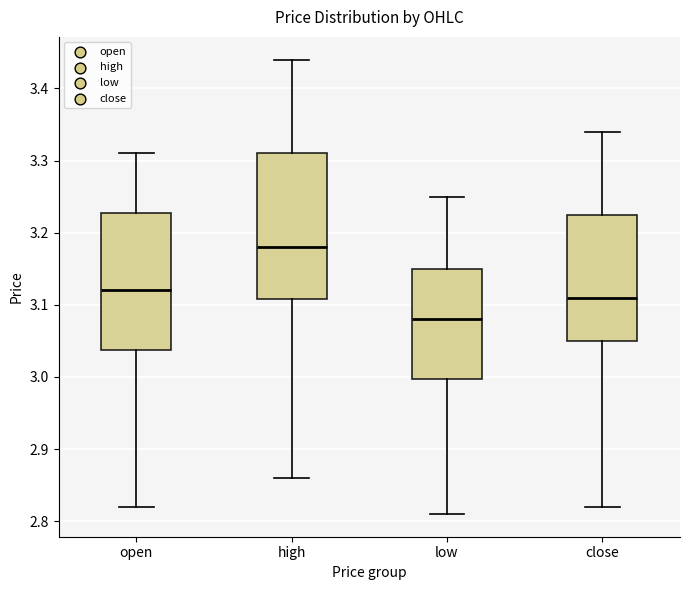

Reading left to right, transcribe this box plot: for each box, give where its median line is, the range the box spans, and where its two whiskers end, as read against the y-axis. The values are not printed on the chart, so give them approximately, as read against the axis.

open: median 3.12, box 3.04 to 3.23, whiskers 2.82 to 3.31
high: median 3.18, box 3.11 to 3.31, whiskers 2.86 to 3.44
low: median 3.08, box 3.00 to 3.15, whiskers 2.81 to 3.25
close: median 3.11, box 3.05 to 3.23, whiskers 2.82 to 3.34